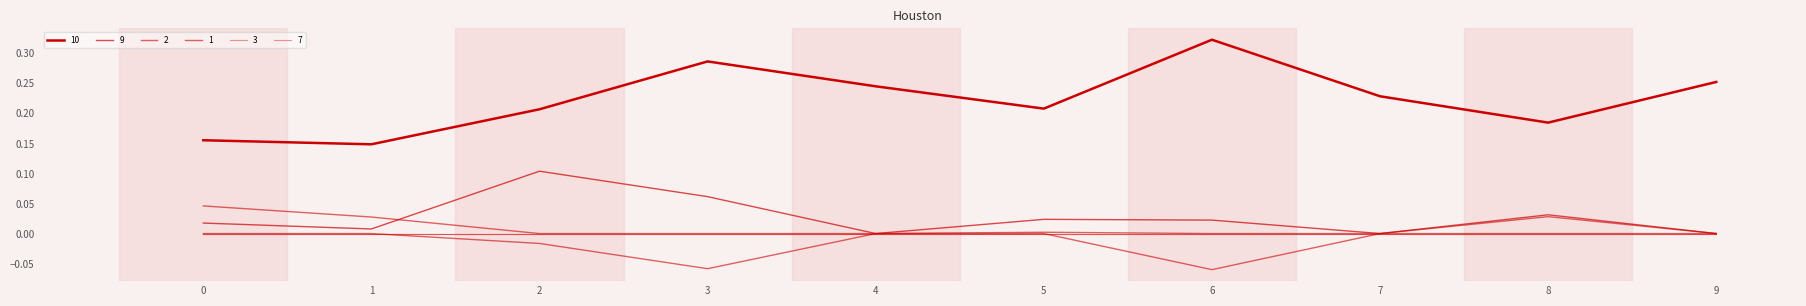

The value of 9 at 4 is -0.0. True or false?

False